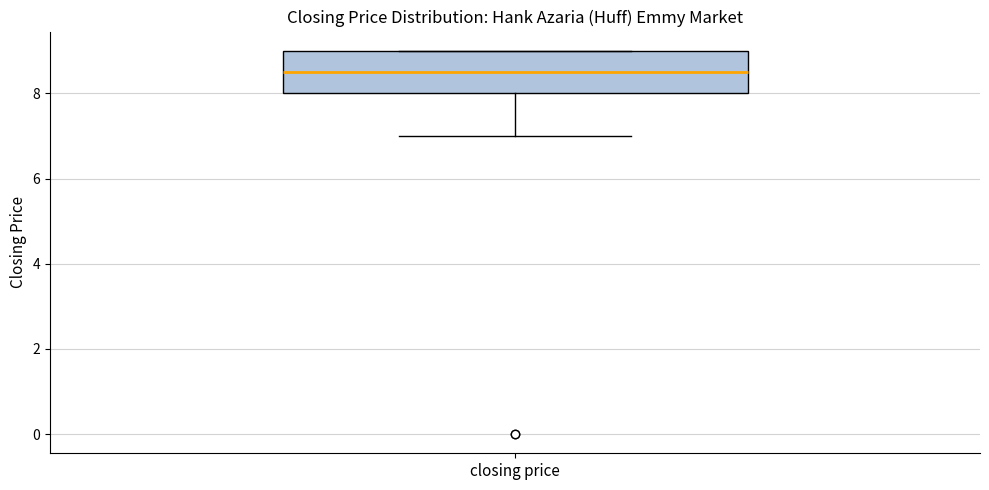

Transcribe this box plot: give where the median line is, the range the box spans, and where the two whiskers end, as read against the y-axis. The values are not printed on the chart, so give them approximately, as read against the axis.

median 8.6, box 8.0 to 9.0, whiskers 7.0 to 9.0